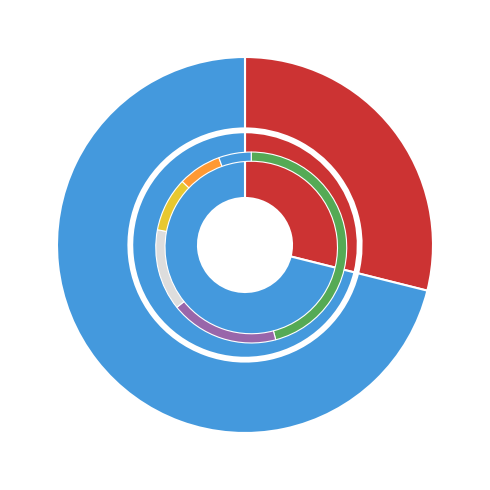

What percentage is the 甘露寺·胜地江山壮 slice, to the nearest percent?

29%